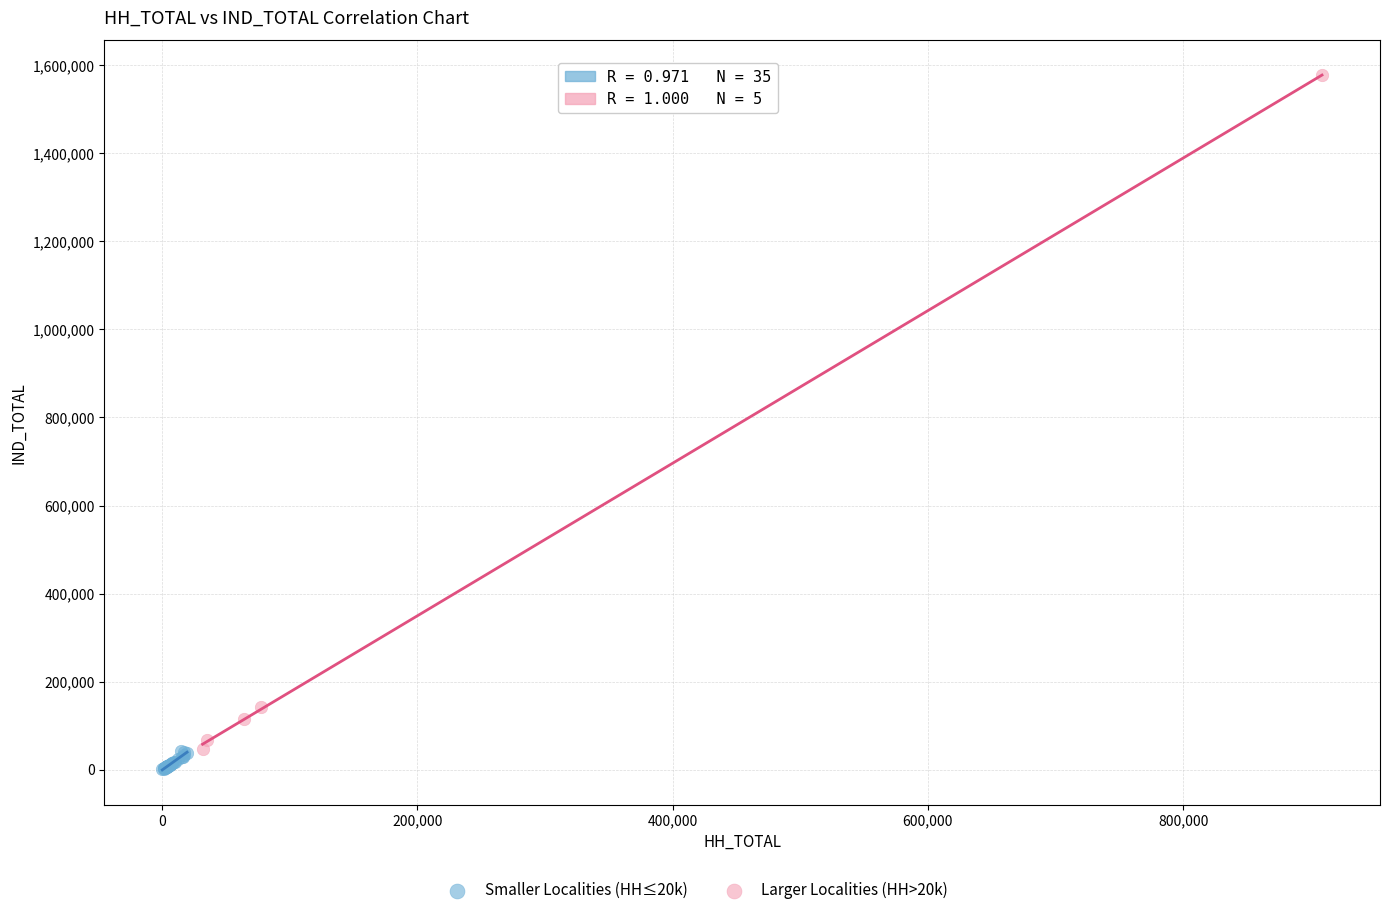

Which series has the largest Y range (max minus min)?

Larger Localities (HH>20k)